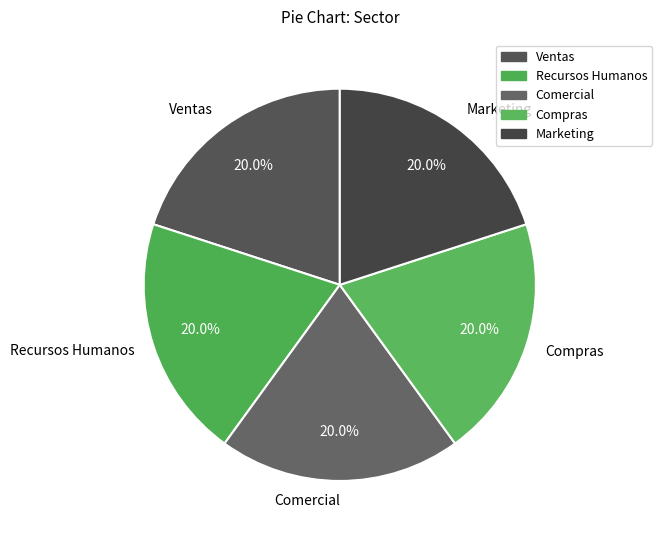

Is Ventas the majority of the pie?

No